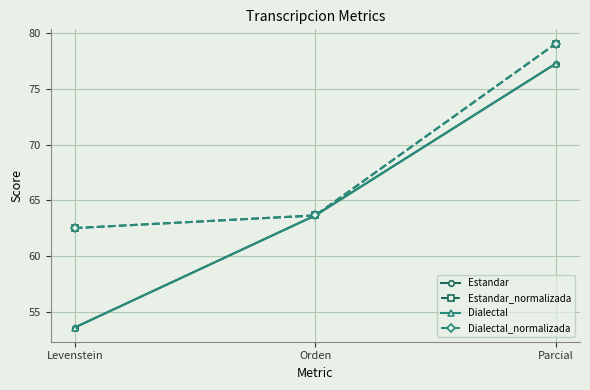

What is the label of the 1st point from the right?

Parcial